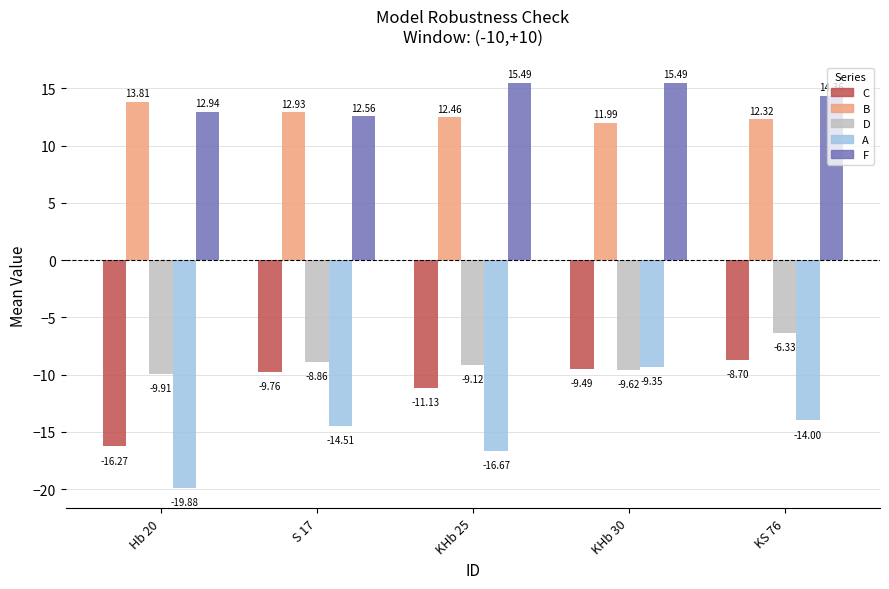

What value does the A series have at Hb 20?

-19.9